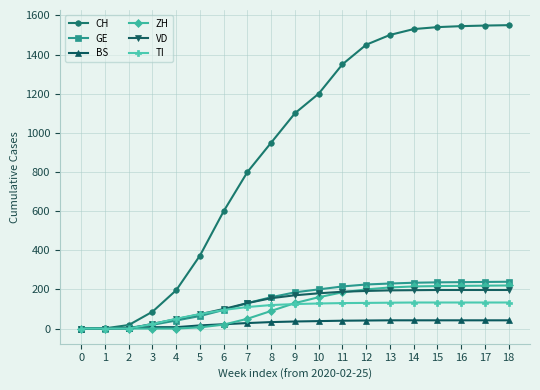

What are all the series names shown in the legend?

CH, GE, BS, ZH, VD, TI